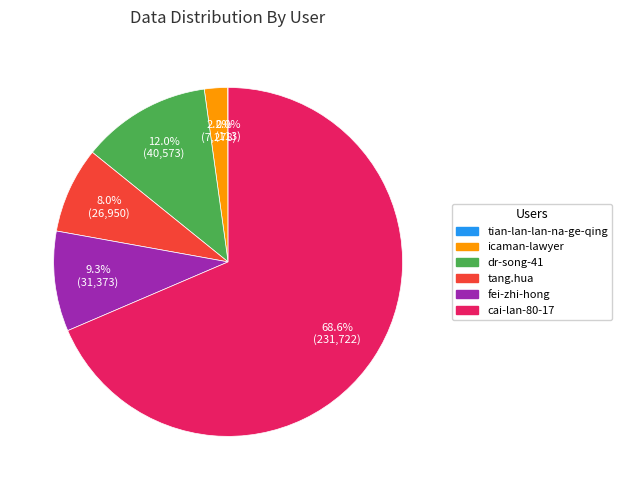

Between dr-song-41 and icaman-lawyer, which is larger?

dr-song-41